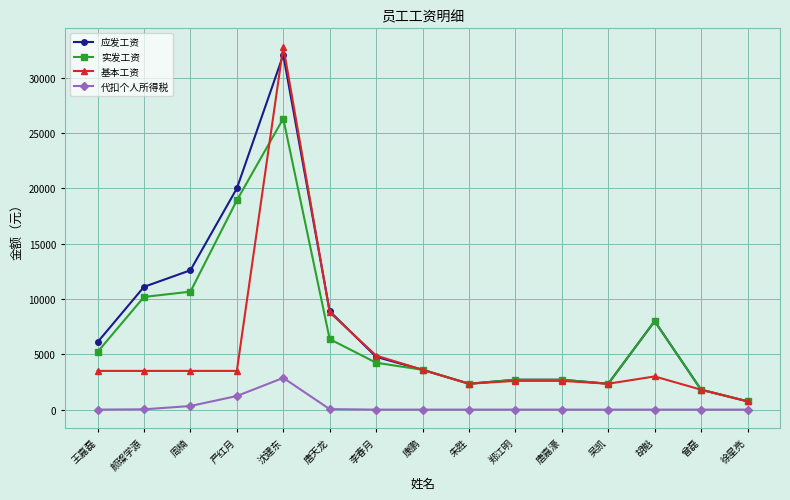

What is the approximate value of 实发工资 at 吴凯?

2340.0